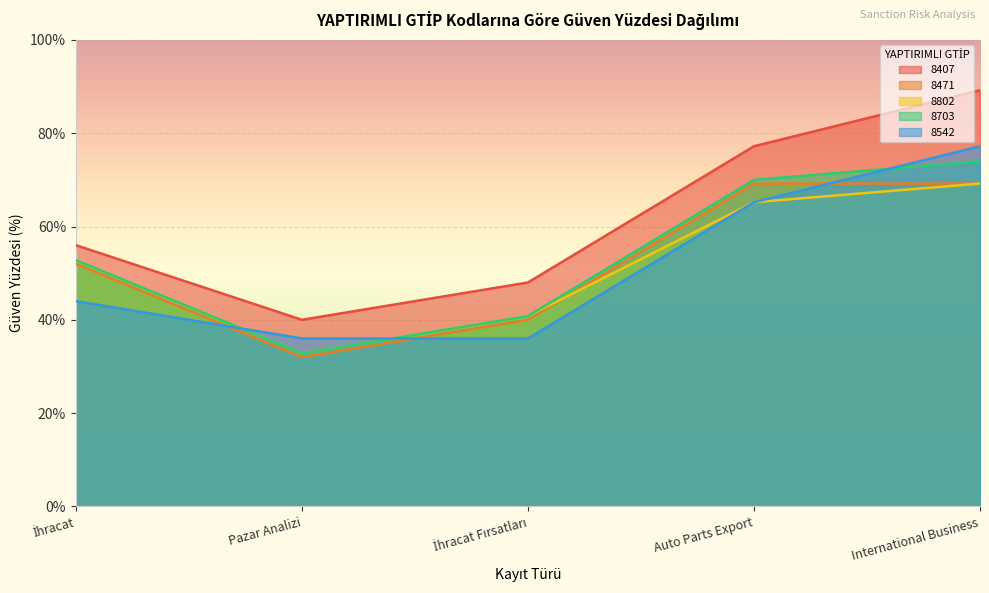

True or false: 8703 and 8471 intersect in this chart.

False